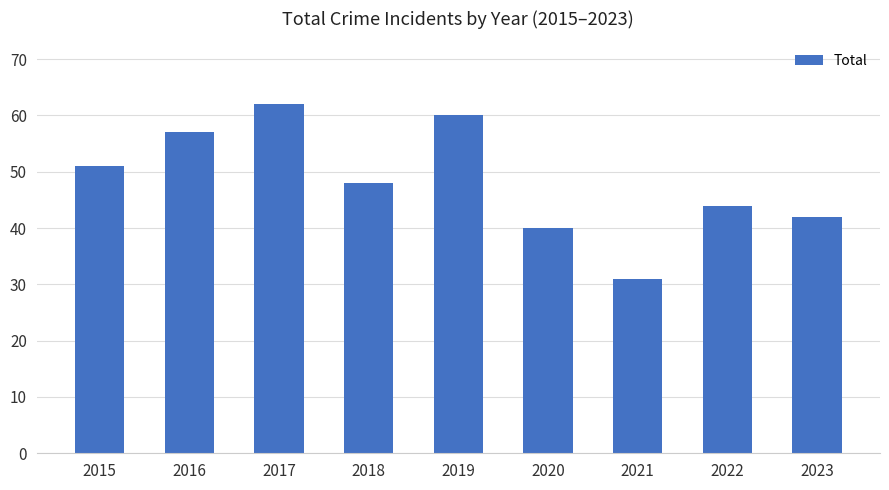

Reading left to right, what are all the values shown in this chart?

51	57	62	48	60	40	31	44	42